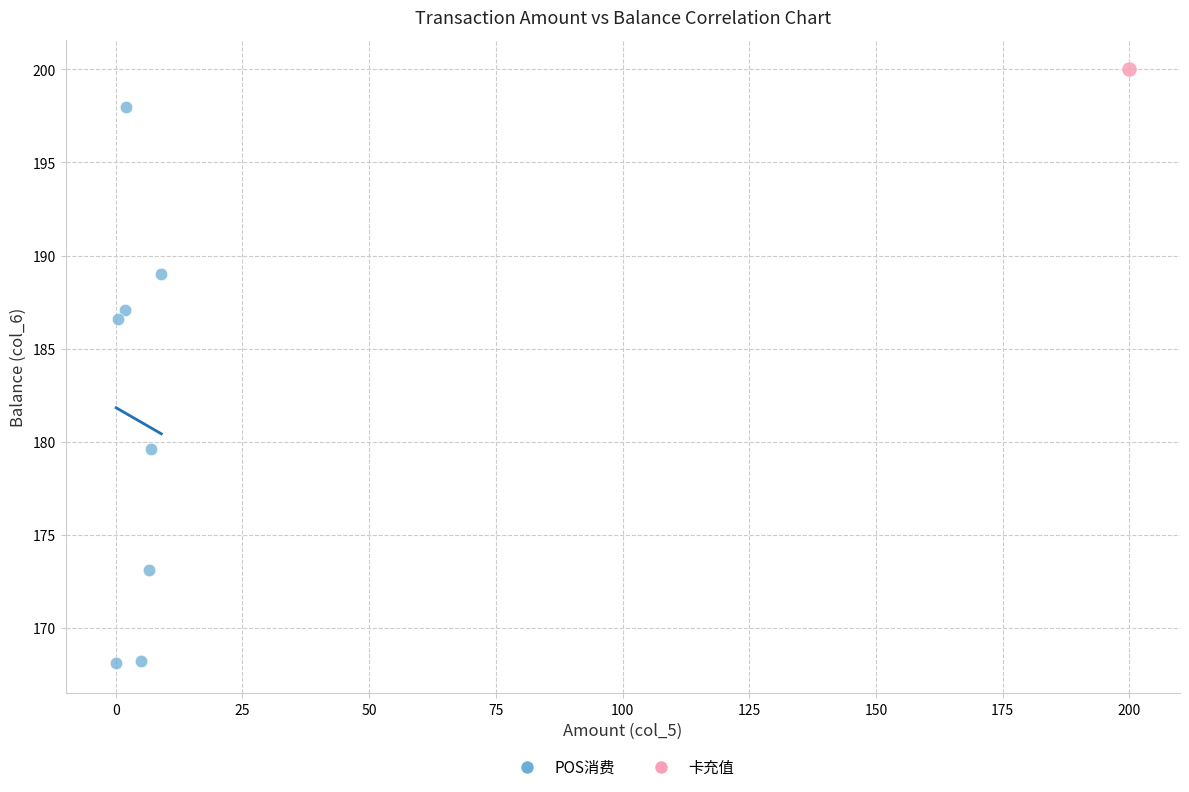

What are all the series names shown in the legend?

POS消费, 卡充值